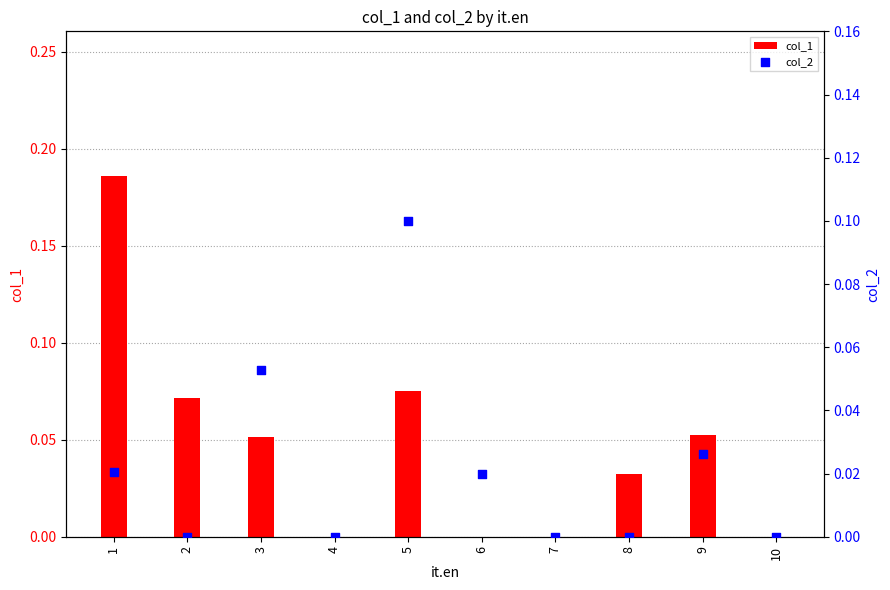

Which series has the largest total across all categories?

col_1